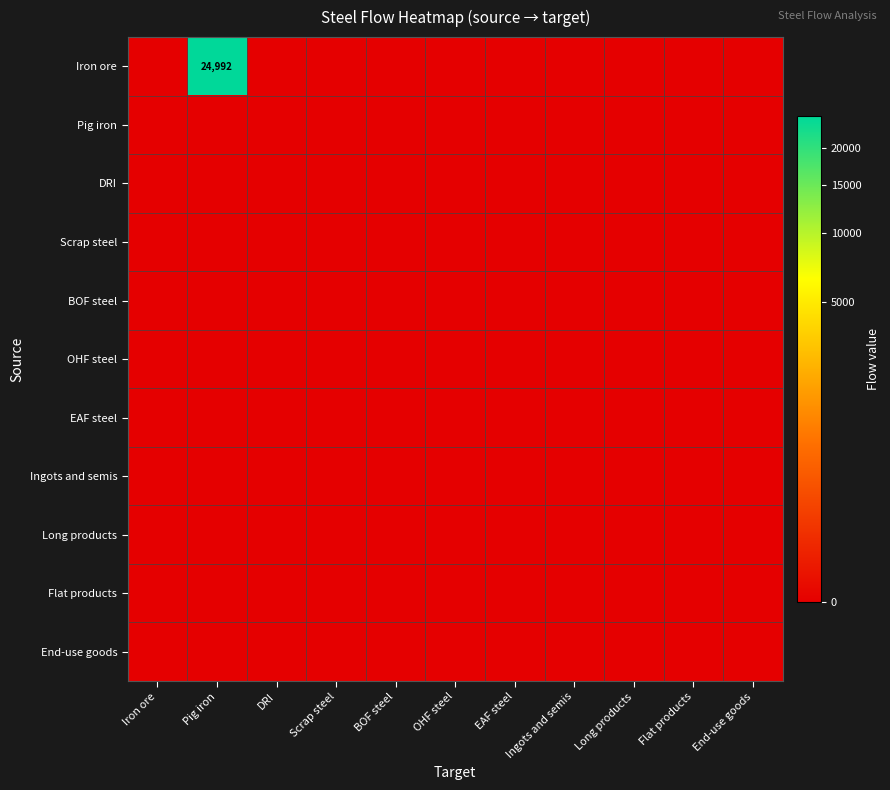

At which category is the sum across all series the highest?

Pig iron